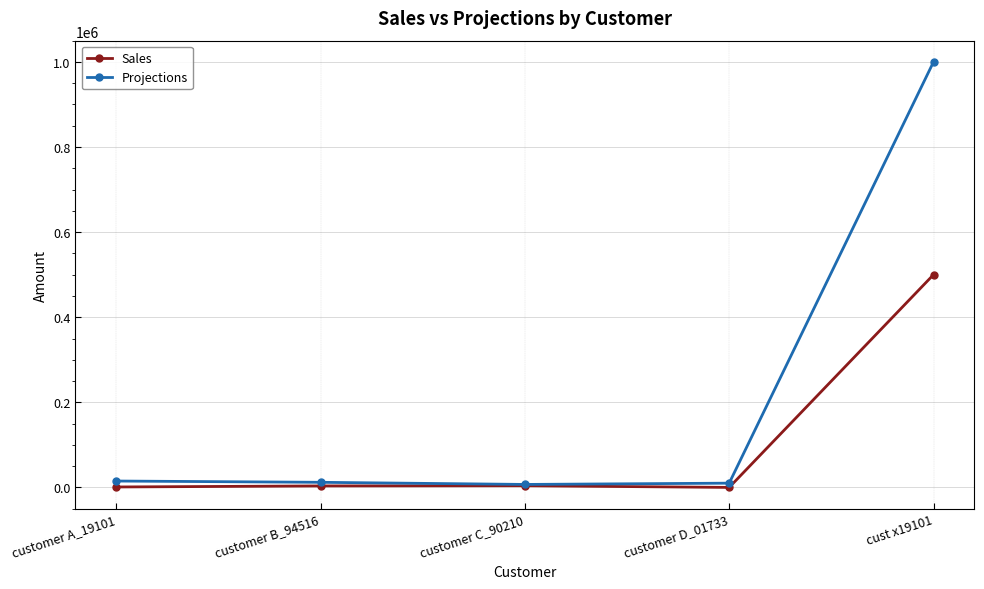

Which series changed the most between customer D_01733 and cust x19101?

Projections